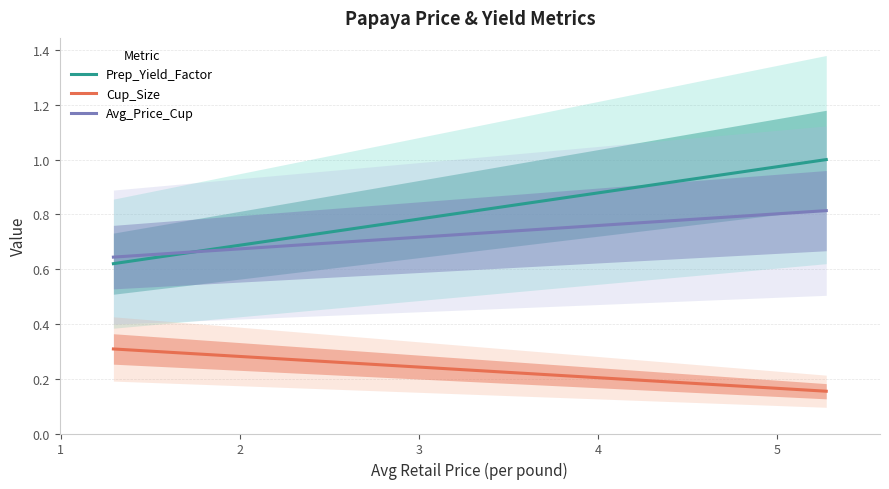

Rank the series by their maximum value, from lowest to highest.

Cup_Size, Avg_Price_Cup, Prep_Yield_Factor